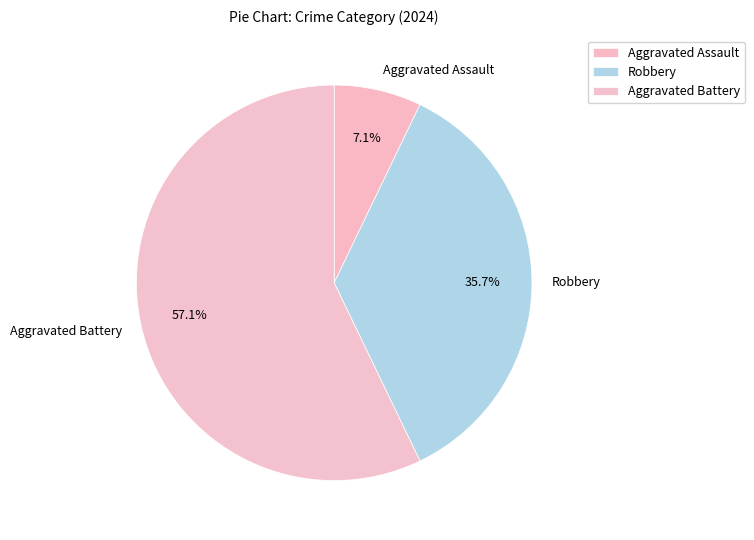

To the nearest percent, what is the difference between the Robbery and Aggravated Battery slice percentages?

21%